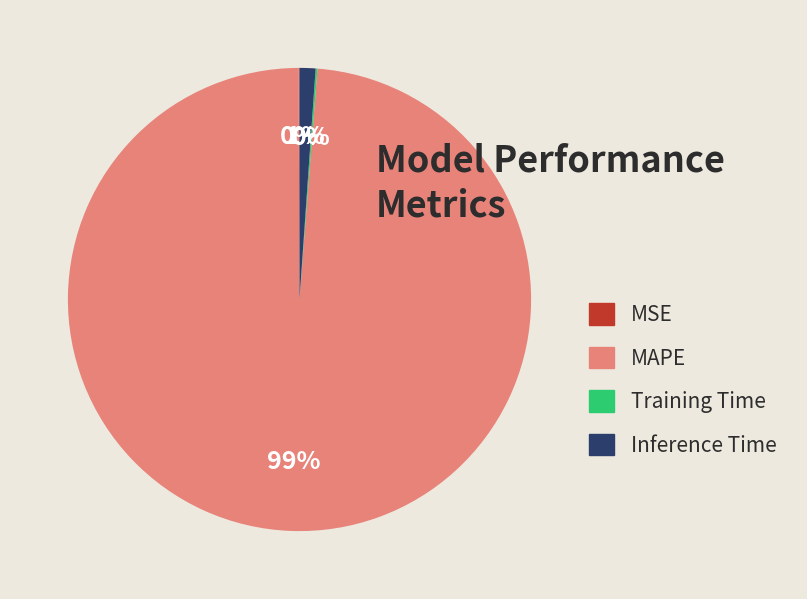

To the nearest percent, what portion does MAPE represent?

99%